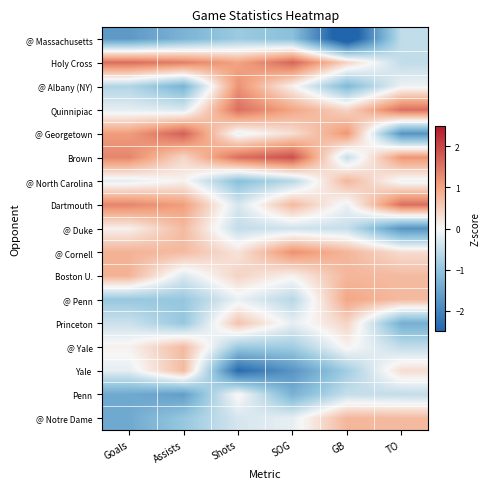

Reading left to right, extract all data points from this chart.

@ Massachusetts: Goals=-1.7	Assists=-1.3	Shots=-0.9	SOG=-1.1	GB=-3.0	TO=-0.5
Holy Cross: Goals=1.6	Assists=1.4	Shots=1.0	SOG=1.7	GB=0.4	TO=-0.5
@ Albany (NY): Goals=-0.7	Assists=-1.3	Shots=1.2	SOG=0.1	GB=-1.2	TO=-0.1
Quinnipiac: Goals=-0.2	Assists=-0.3	Shots=1.6	SOG=1.0	GB=0.4	TO=1.6
@ Georgetown: Goals=1.1	Assists=1.7	Shots=-0.1	SOG=0.3	GB=1.1	TO=-1.8
Brown: Goals=1.3	Assists=0.4	Shots=1.6	SOG=1.9	GB=-0.5	TO=1.1
@ North Carolina: Goals=-0.2	Assists=0.1	Shots=-1.1	SOG=-0.6	GB=0.8	TO=-0.1
Dartmouth: Goals=1.3	Assists=1.1	Shots=-0.3	SOG=0.8	GB=-0.1	TO=1.6
@ Duke: Goals=0.1	Assists=0.7	Shots=-0.5	SOG=-0.4	GB=-0.5	TO=-1.8
@ Cornell: Goals=0.8	Assists=0.7	Shots=0.2	SOG=1.2	GB=0.8	TO=0.3
Boston U.: Goals=0.8	Assists=-0.3	Shots=0.4	SOG=0.1	GB=0.8	TO=0.7
@ Penn: Goals=-0.9	Assists=-0.9	Shots=-0.1	SOG=-0.6	GB=1.0	TO=0.7
Princeton: Goals=-0.4	Assists=-0.9	Shots=0.6	SOG=-0.2	GB=0.4	TO=-1.3
@ Yale: Goals=0.1	Assists=0.7	Shots=-0.9	SOG=-0.8	GB=0.1	TO=-0.5
Yale: Goals=-0.2	Assists=0.7	Shots=-2.4	SOG=-1.8	GB=-0.8	TO=0.3
Penn: Goals=-1.4	Assists=-1.6	Shots=0.1	SOG=-1.3	GB=-0.5	TO=-0.5
@ Notre Dame: Goals=-1.4	Assists=-0.9	Shots=-0.3	SOG=-0.2	GB=0.8	TO=0.7